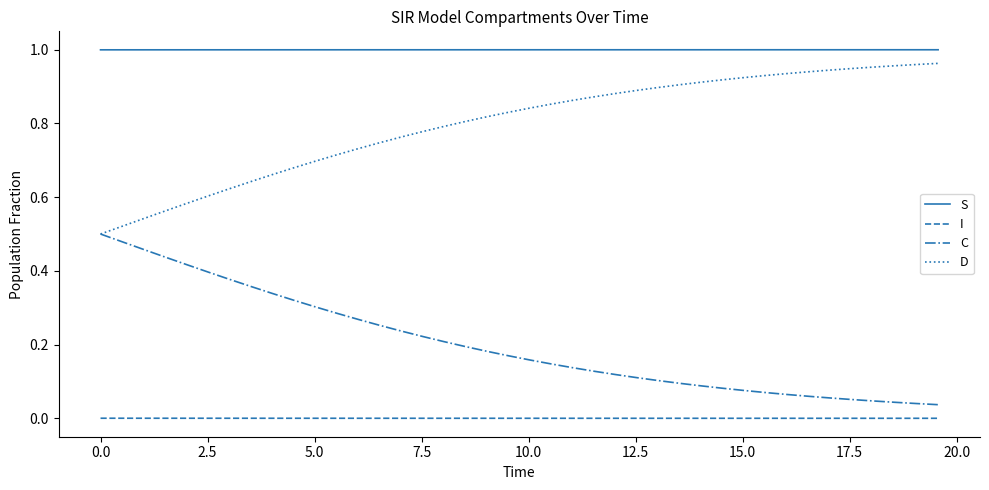

Rank the series by their average value, from highest to lowest.

S, D, C, I